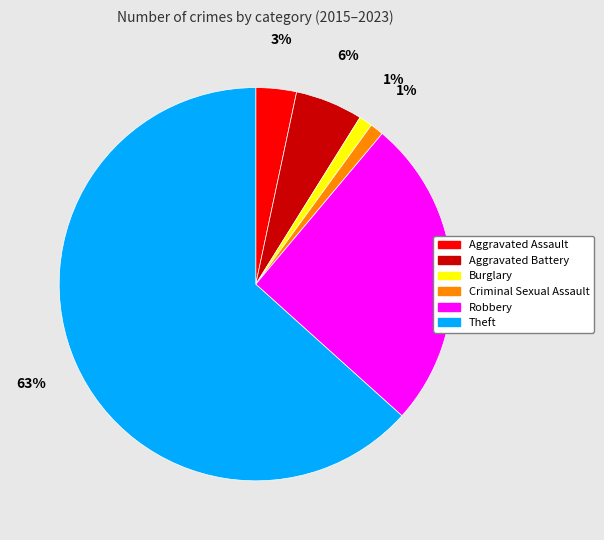

Which has a higher value, Burglary or Aggravated Battery?

Aggravated Battery